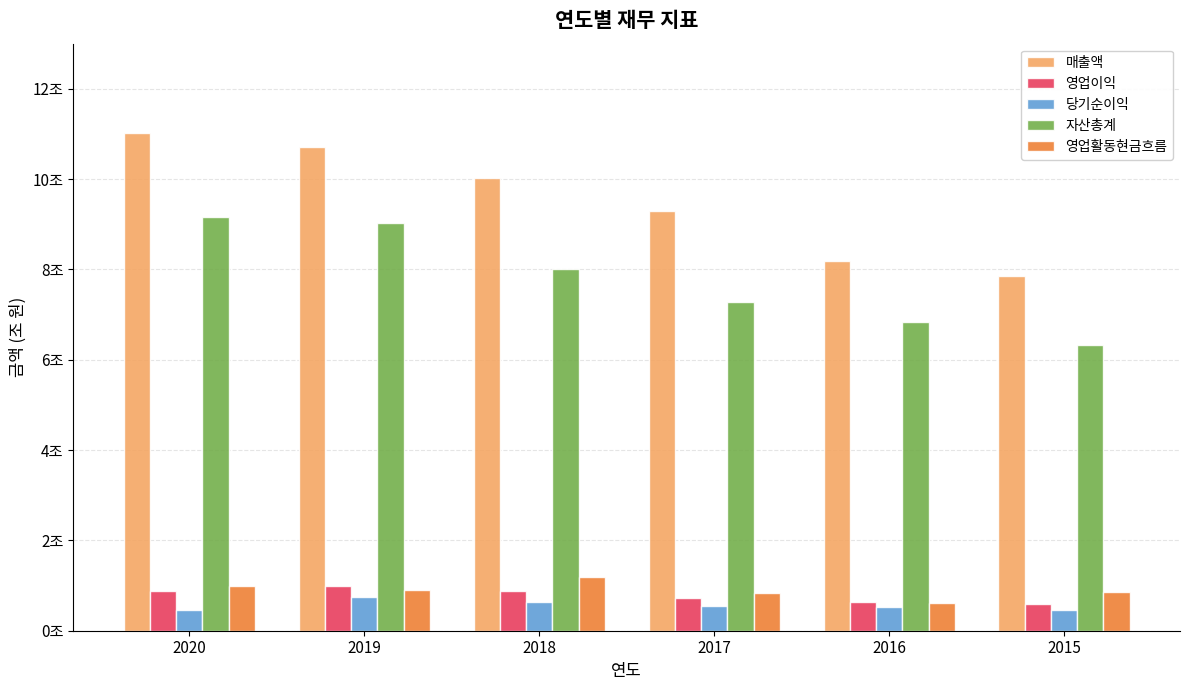

What is the sum of the 매출액 values at 2017 and 2018?

19.3